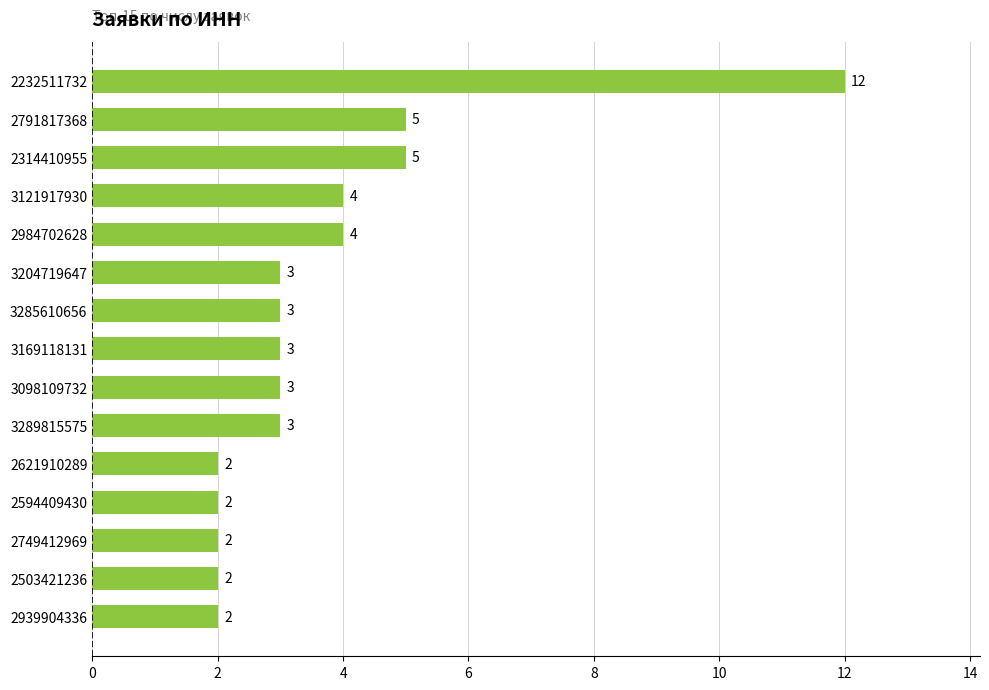

True or false: the data shows 5 at 3285610656.

False